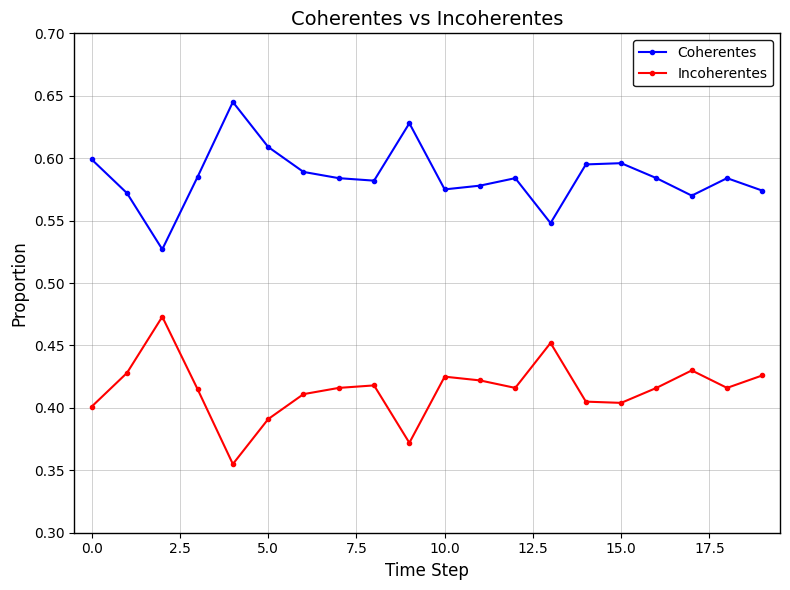

At how many categories does at least one series exceed 0?

20